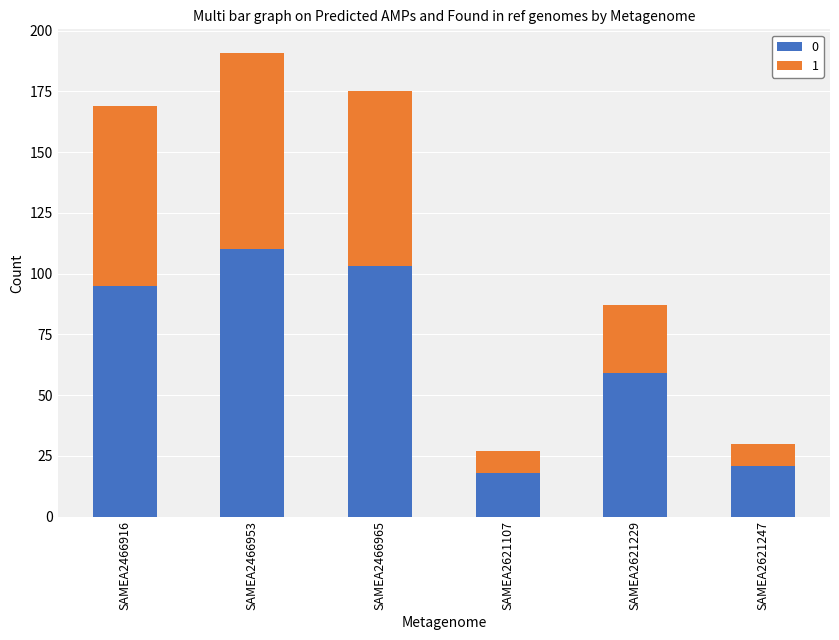

How many distinct data groups are displayed?

2